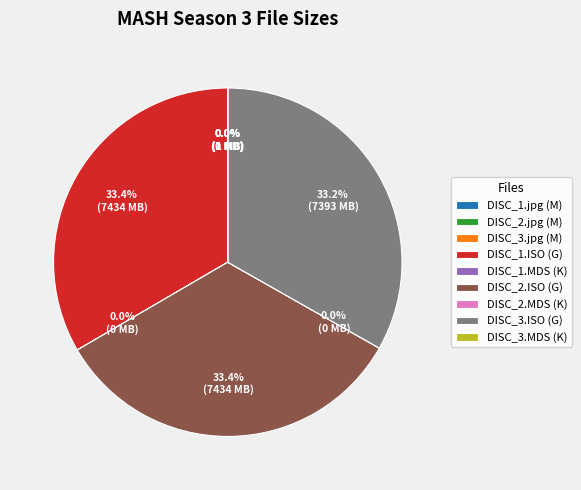

What percentage is NOT represented by DISC_2.ISO (G)?

66.6%